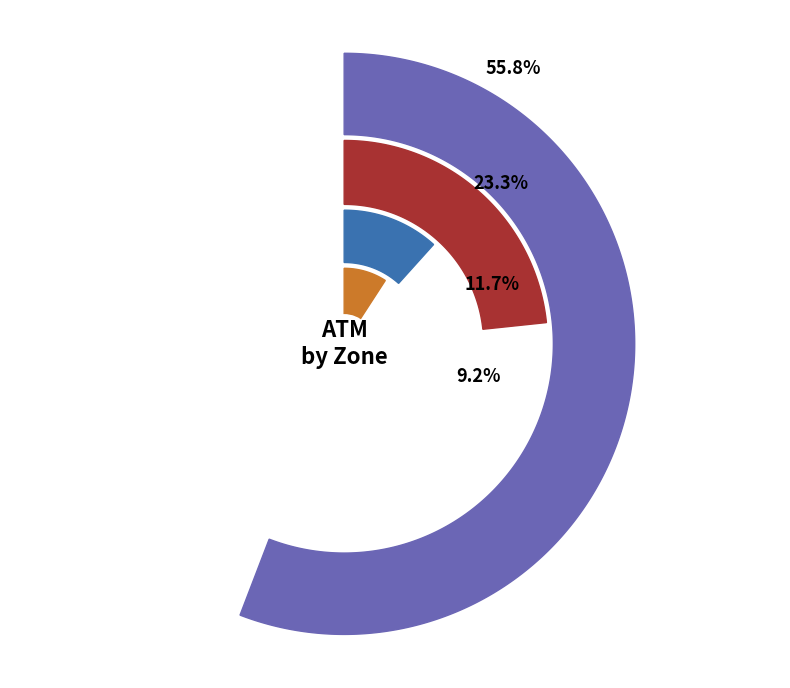

Does DISTRITO NACIONAL account for over 50% of the chart?

Yes